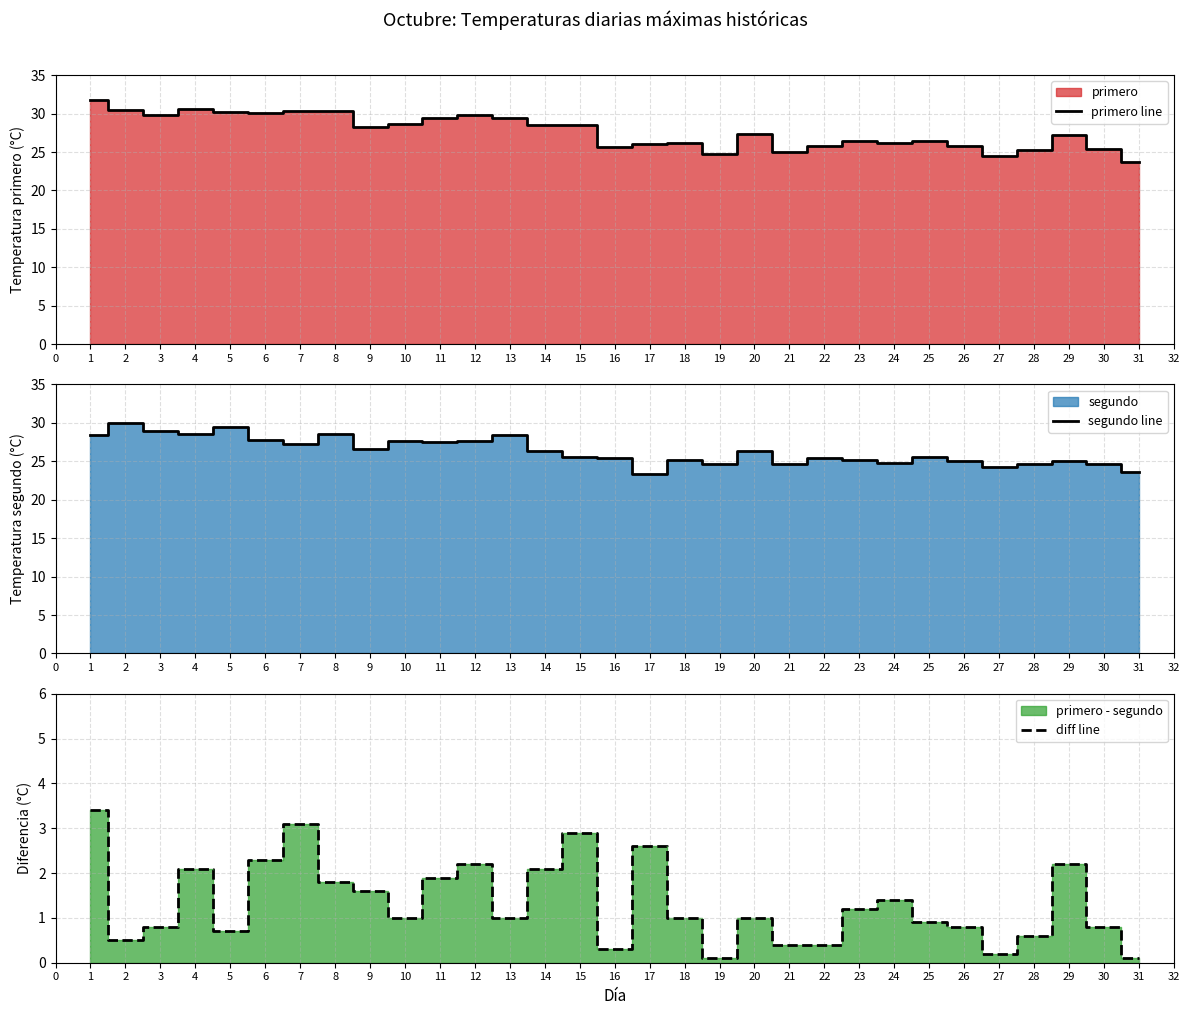

The diff line series shows 2.1 at 4. True or false?

True